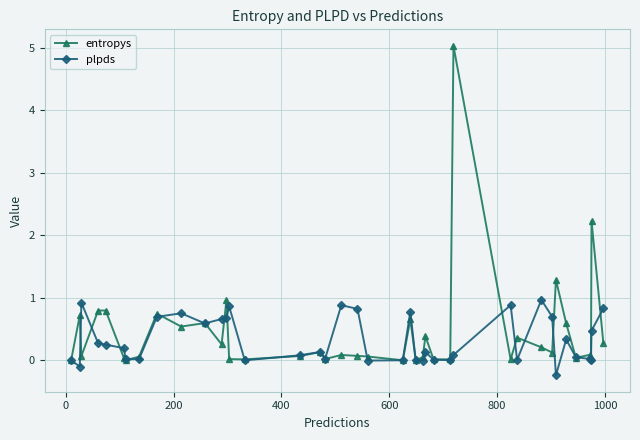

What is the difference between the second highest and second lowest values in the entropys series?

2.2